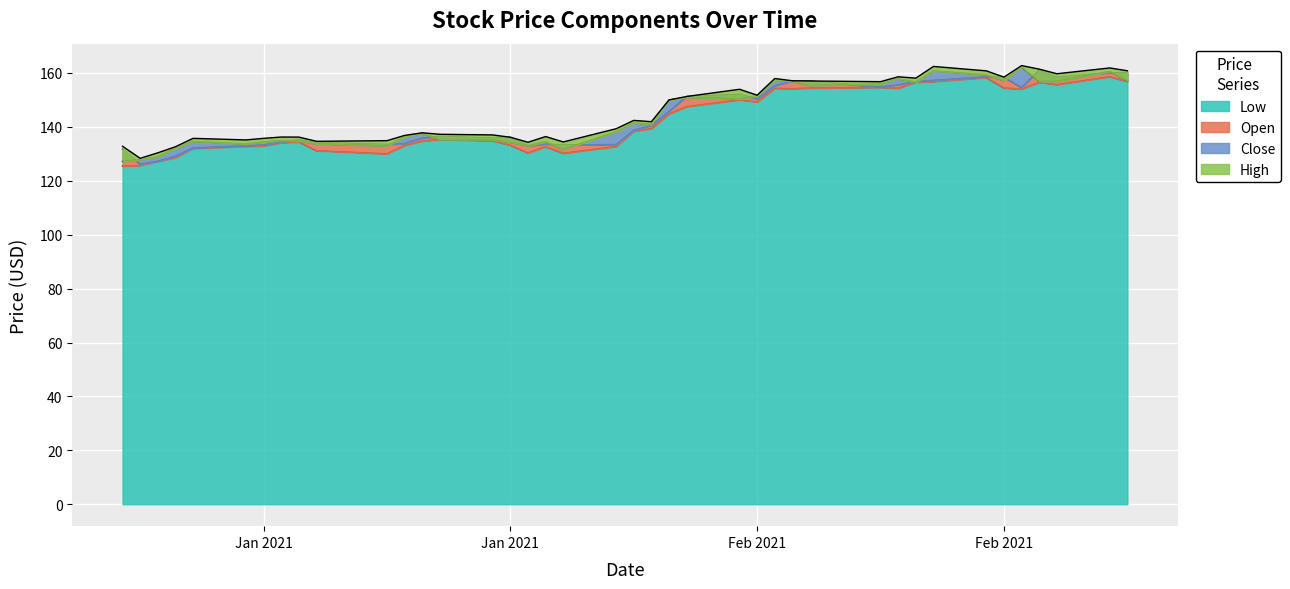

True or false: Close has a value of 155.9 at 2021-02-16.

True